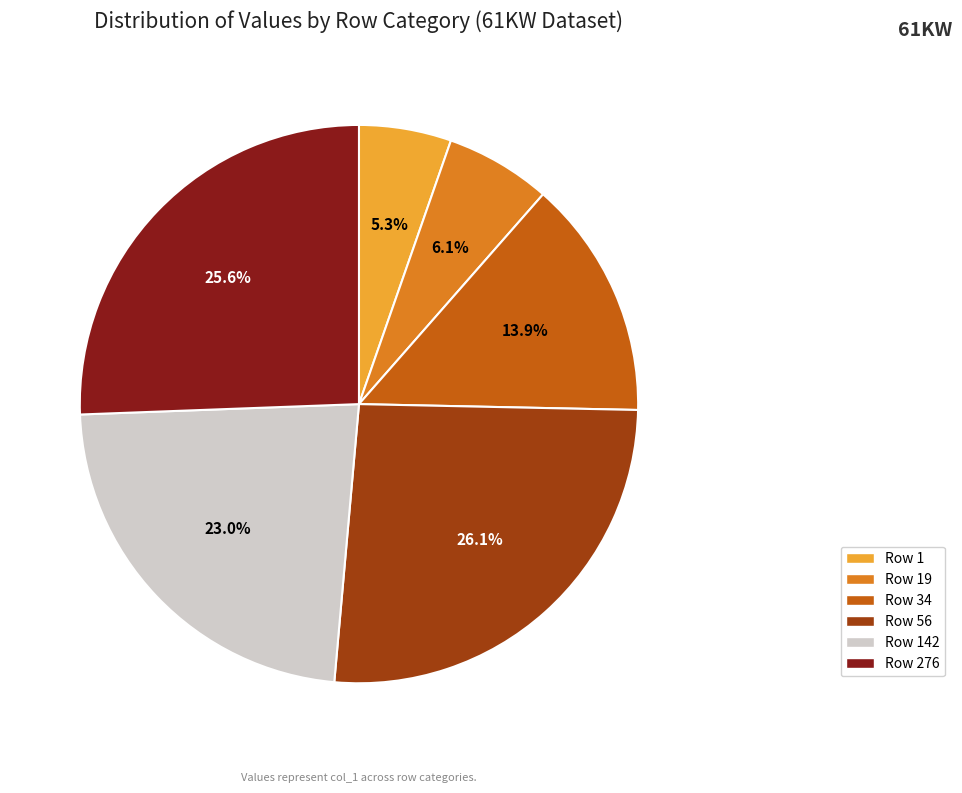

Is there a majority slice in this chart?

No